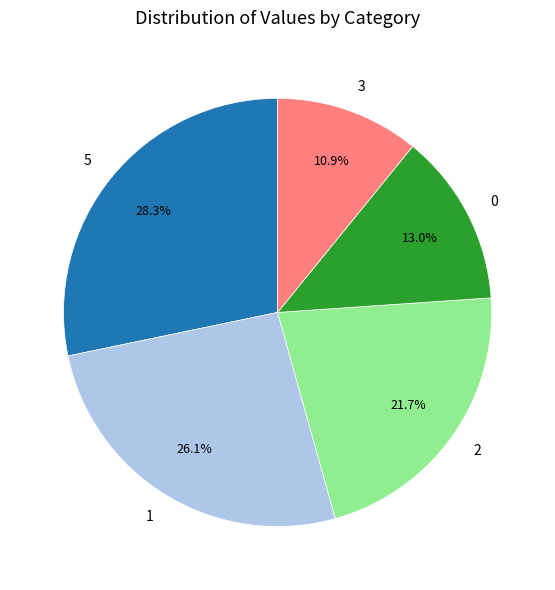

Rank the categories by value from highest to lowest.

5, 1, 2, 0, 3